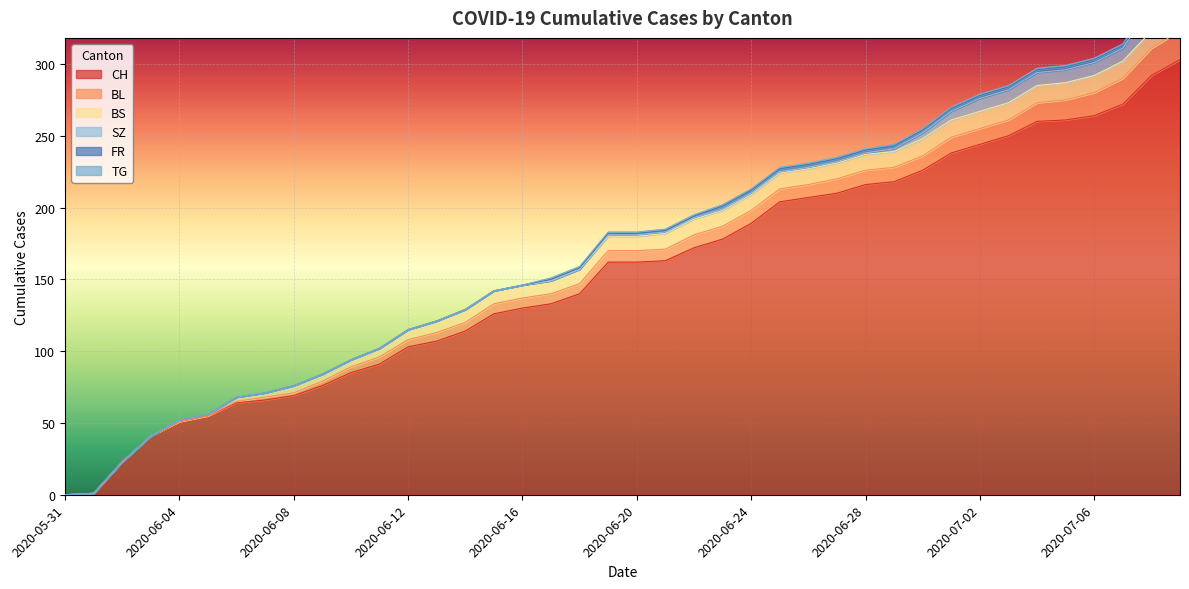

True or false: CH has more than 0 points higher than both neighbors.

False